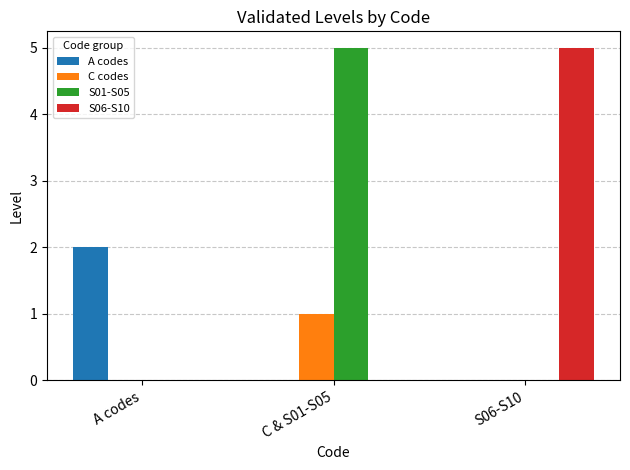

Reading left to right, extract all data points from this chart.

A codes: 2	0	0
C codes: 0	1	0
S01-S05: 0	5	0
S06-S10: 0	0	5